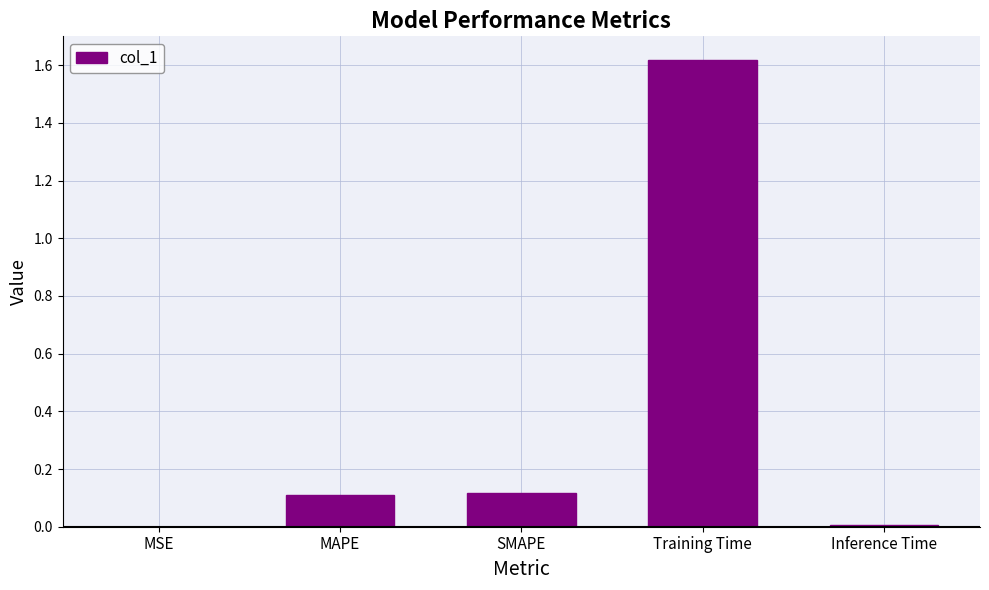

Which has a higher value, Training Time or Inference Time?

Training Time